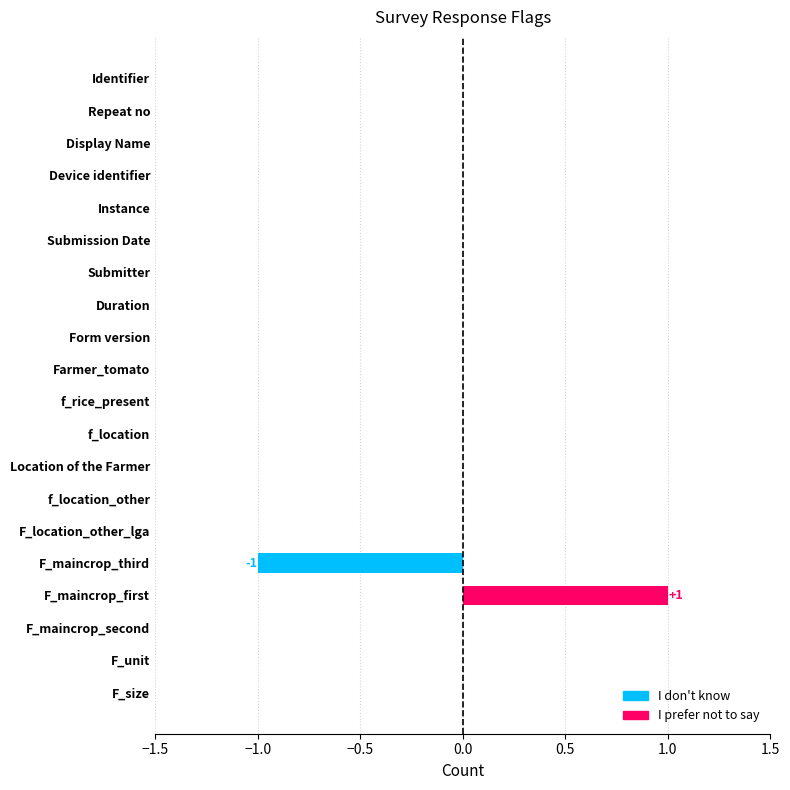

How many data points does each series have?

20